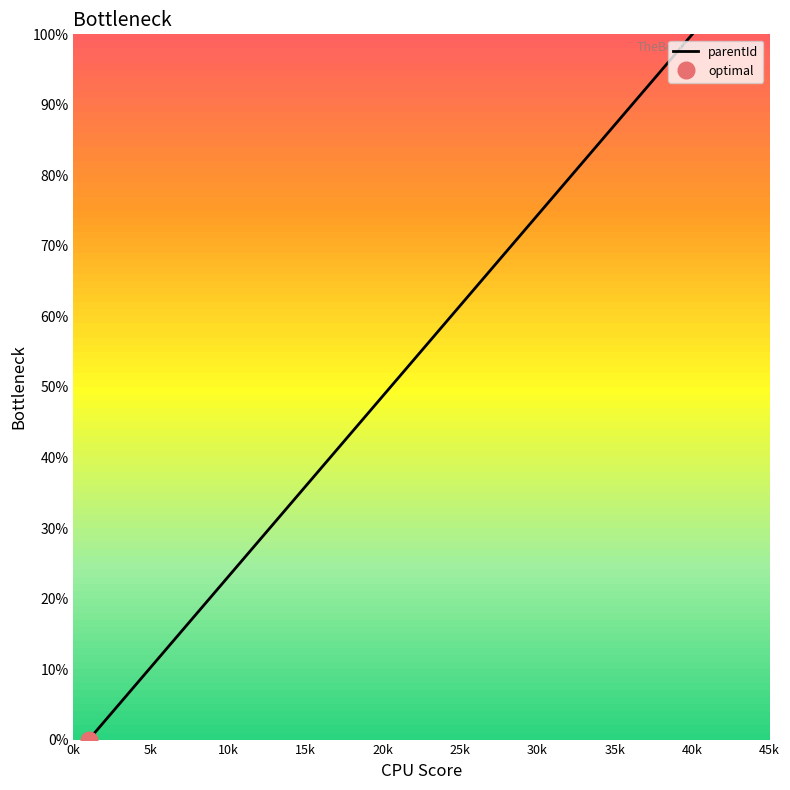

What is the highest value of the parentId series?

100.0